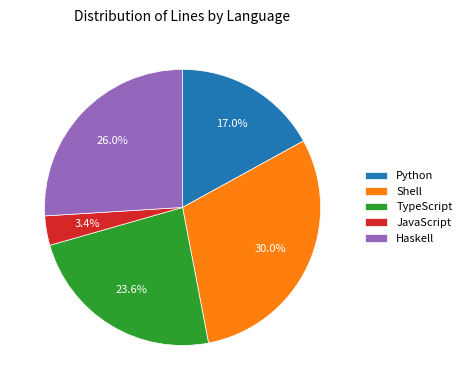

The Python slice represents 31% of the pie. True or false?

False